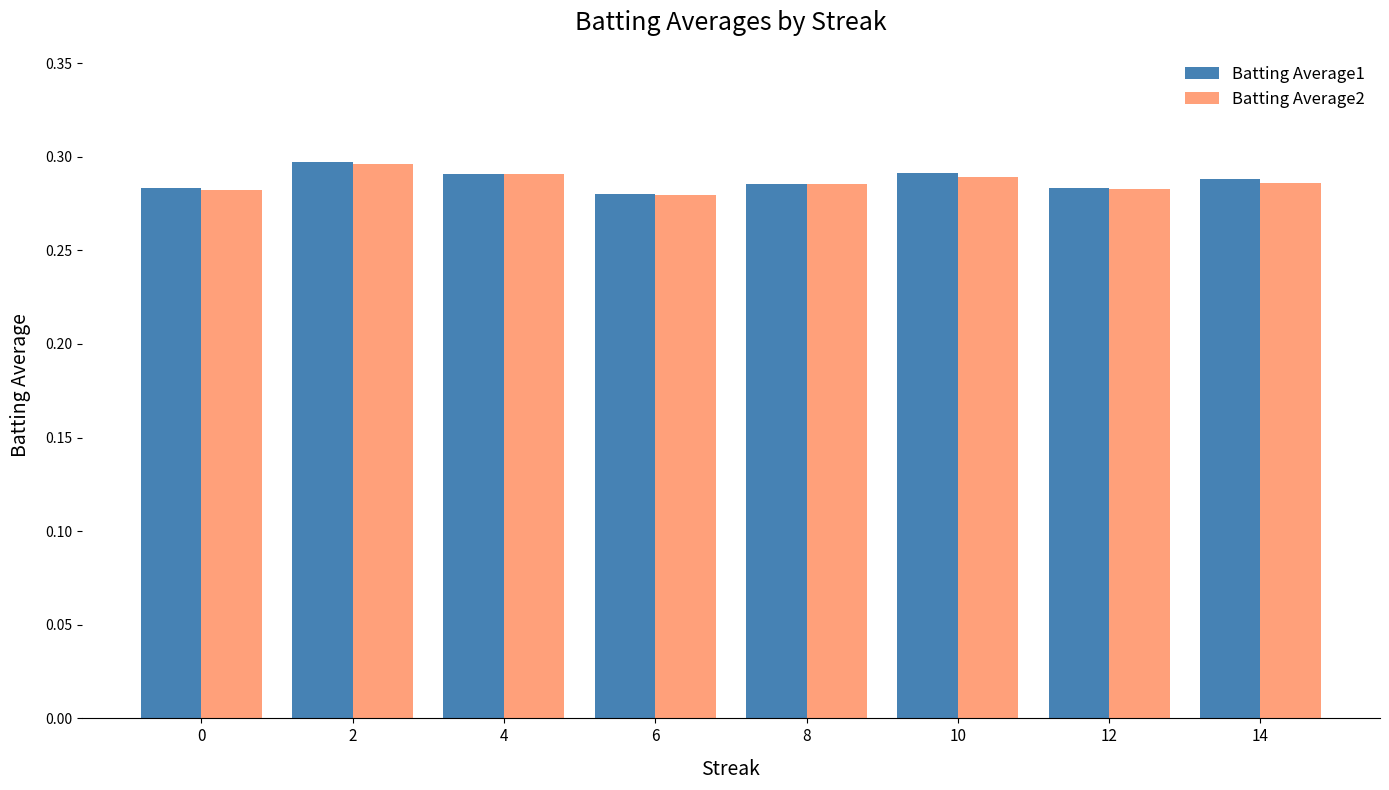

Is the value of Batting Average2 at 2 greater than the value of Batting Average1 at 14?

Yes